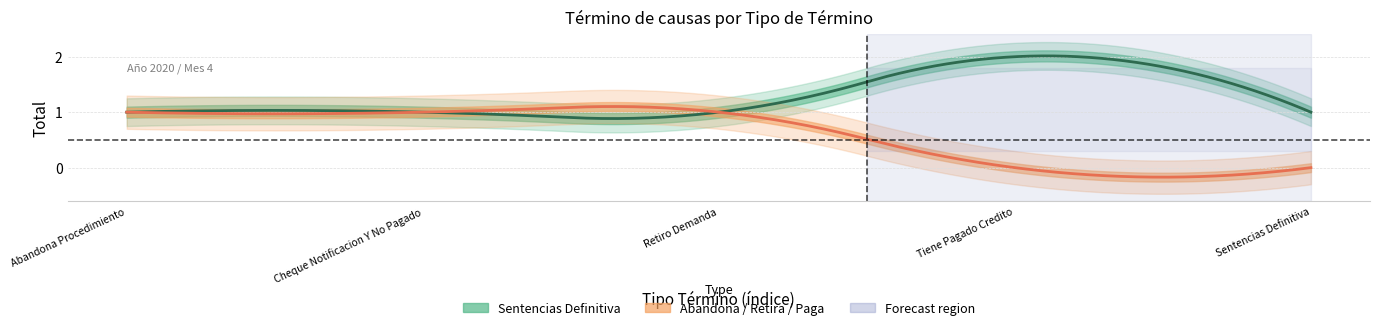

List the series in order of their overall mean, lowest first.

Abandona / Retira / Paga, Sentencias Definitiva